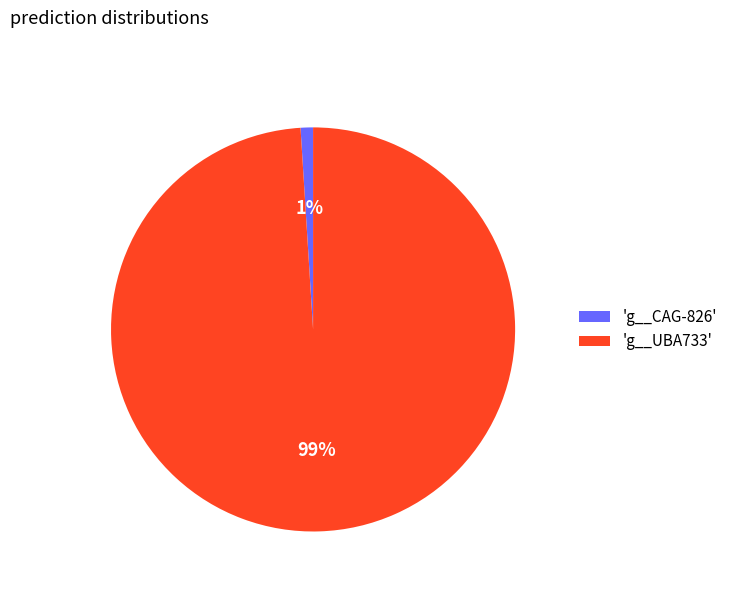

True or false: 'g__CAG-826' accounts for 1% of the total.

True